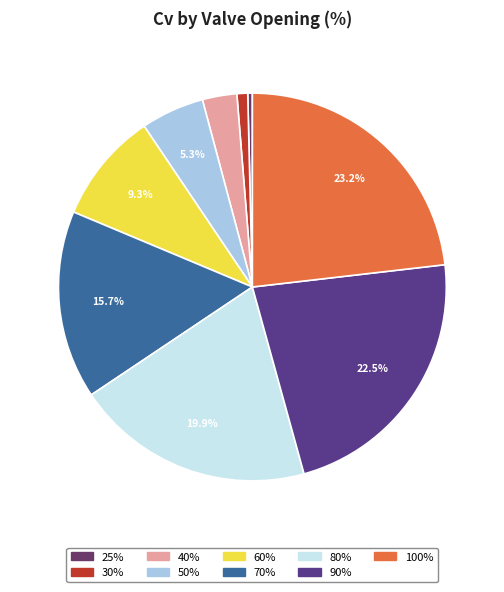

How many segments does this pie chart have?

9